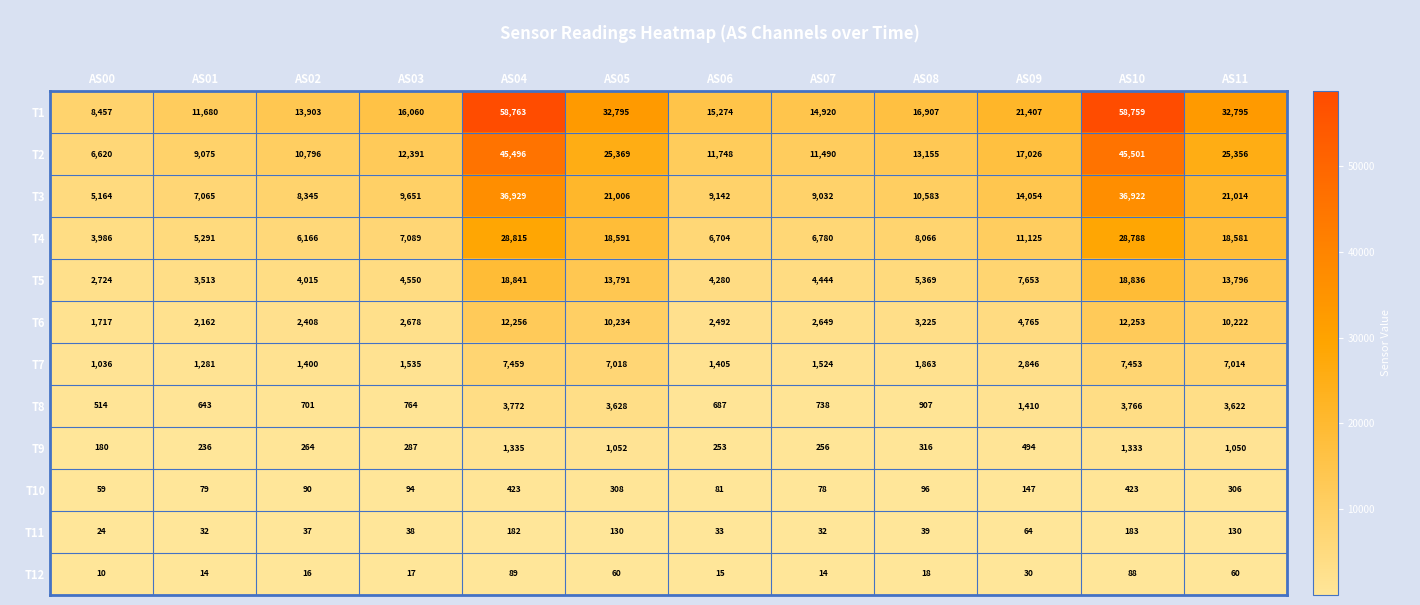

How many data points in T6 are less than 3225?

6